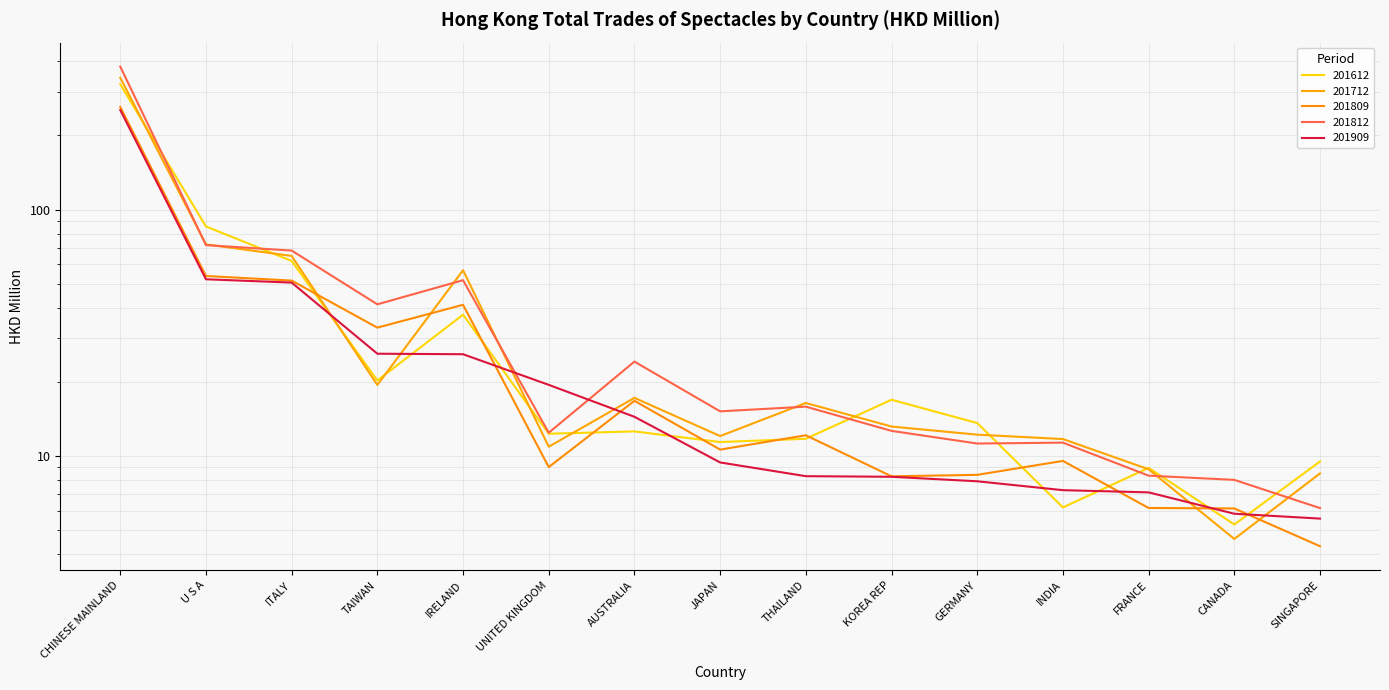

The value of 201812 at ITALY is 44.0. True or false?

False